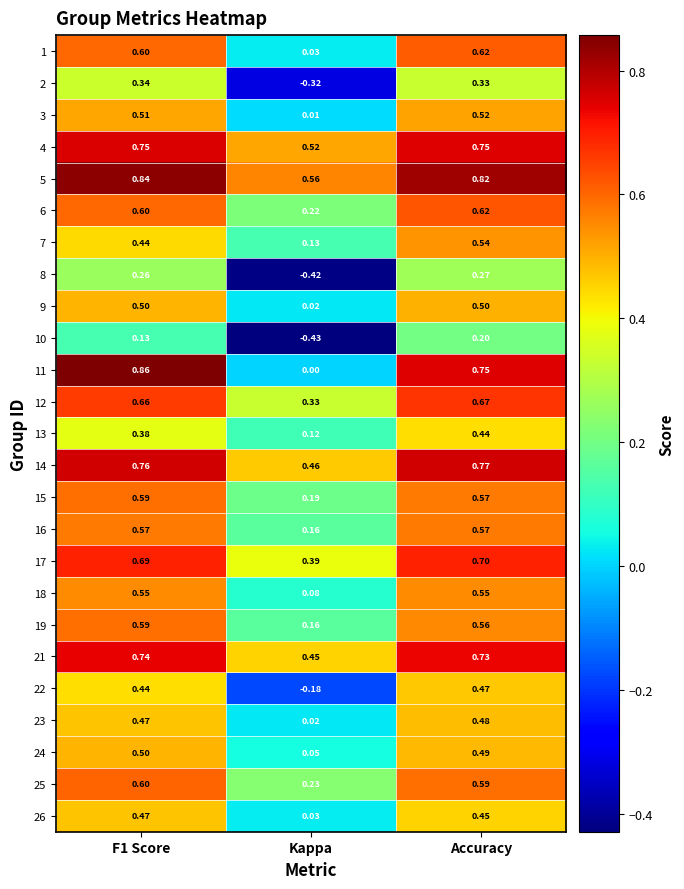

Is the value of 22 at Kappa greater than the value of 8 at Kappa?

Yes